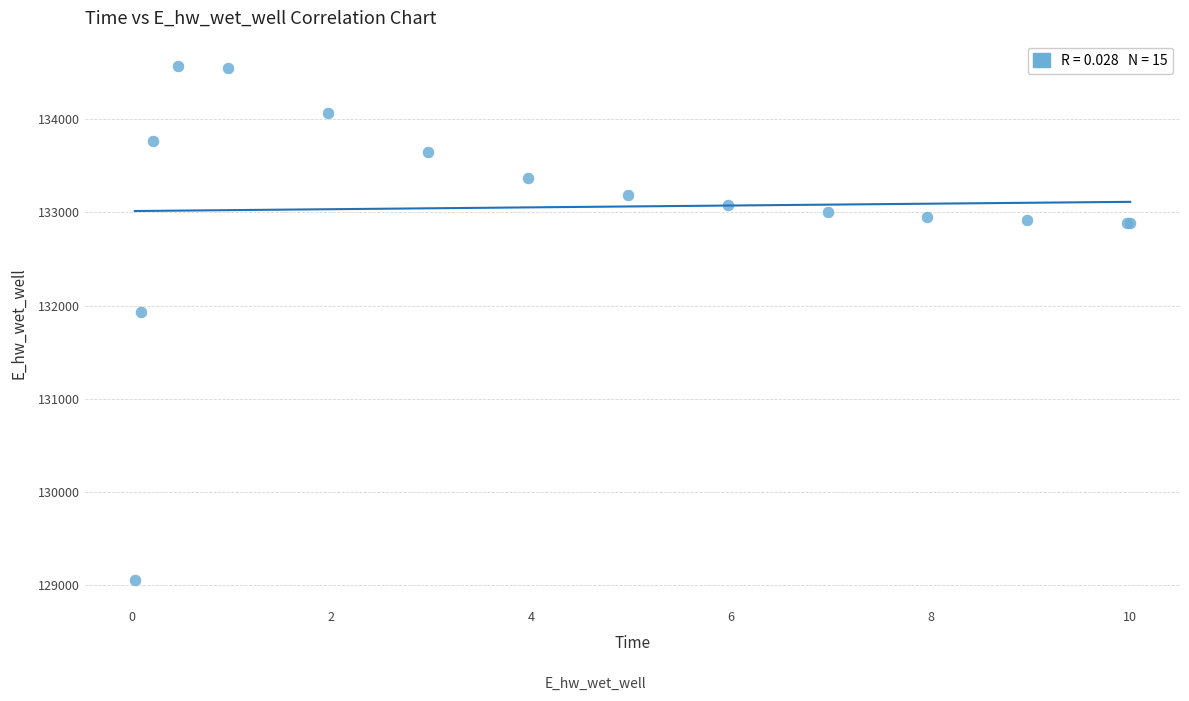

What Y value in the scatter plot is closest to 131809?

131929.0